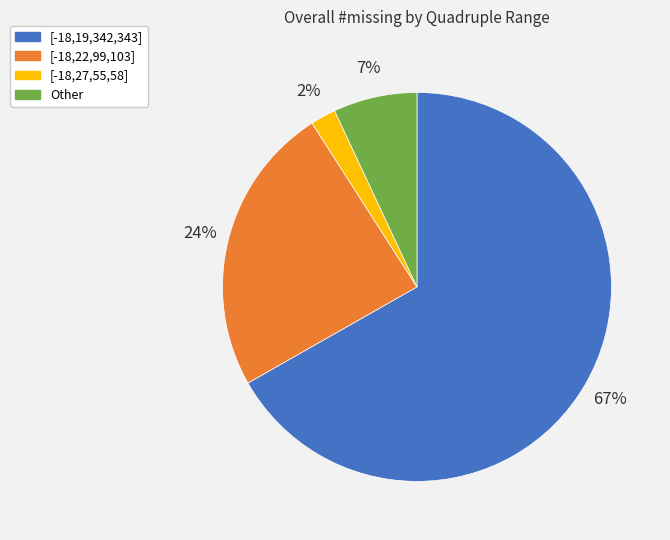

Is there any slice that represents more than half of the pie?

Yes